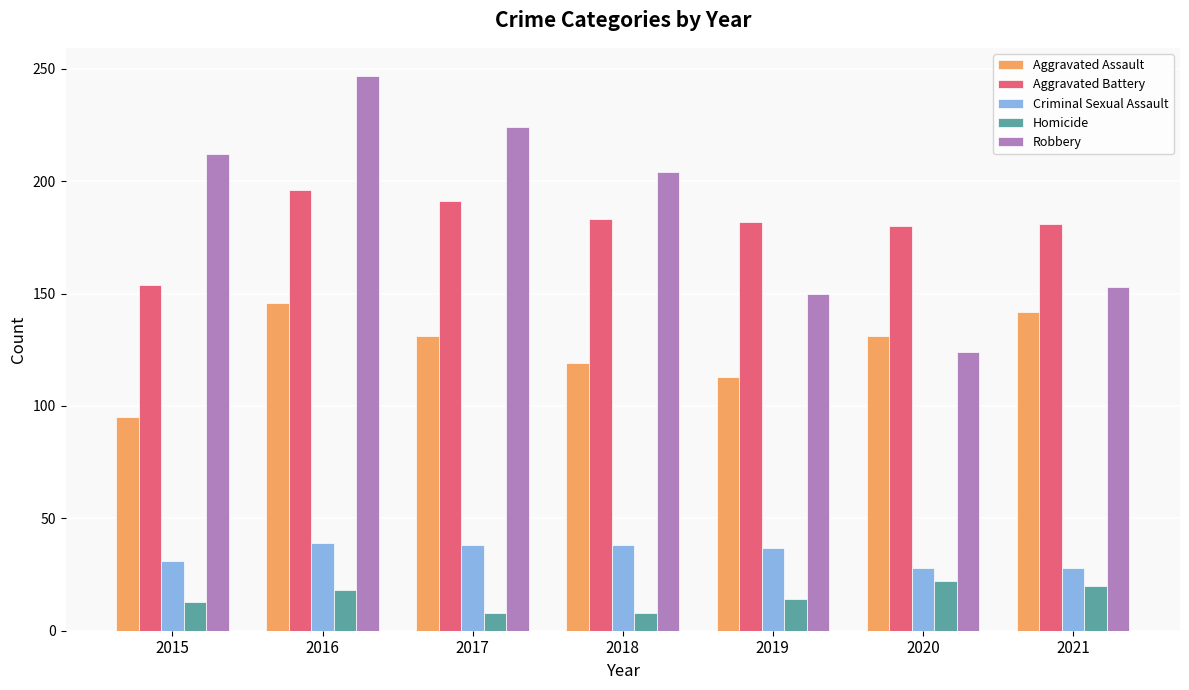

What is the difference between the Robbery values at 2021 and 2020?

29